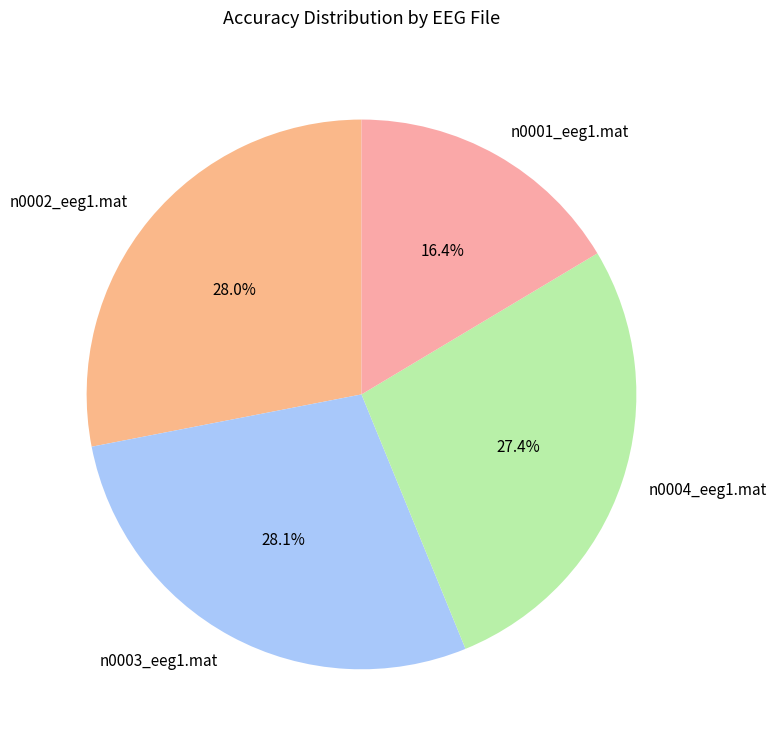

How much of the chart is everything except n0004_eeg1.mat?

72.6%